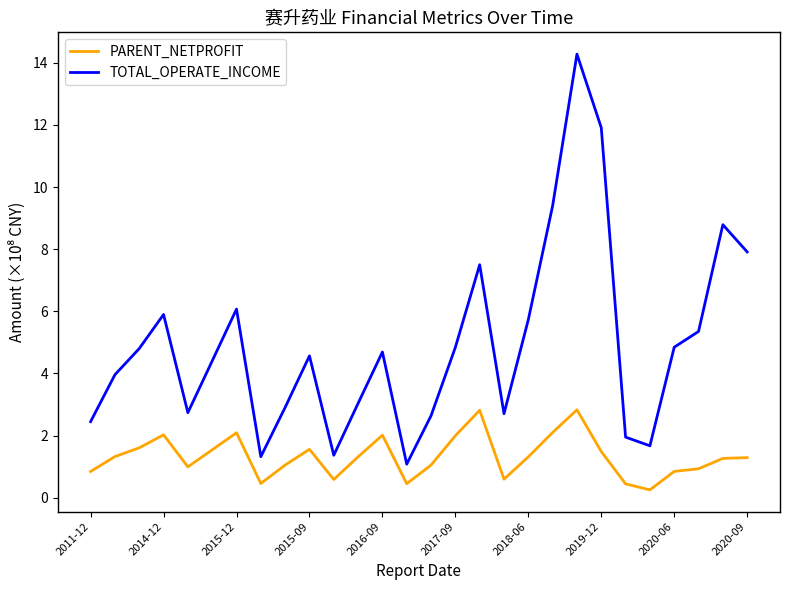

Rank the series by their average value, from highest to lowest.

TOTAL_OPERATE_INCOME, PARENT_NETPROFIT